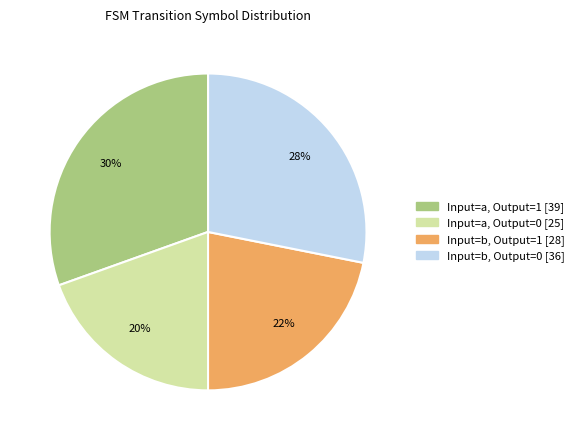

How many slices are in this pie chart?

4